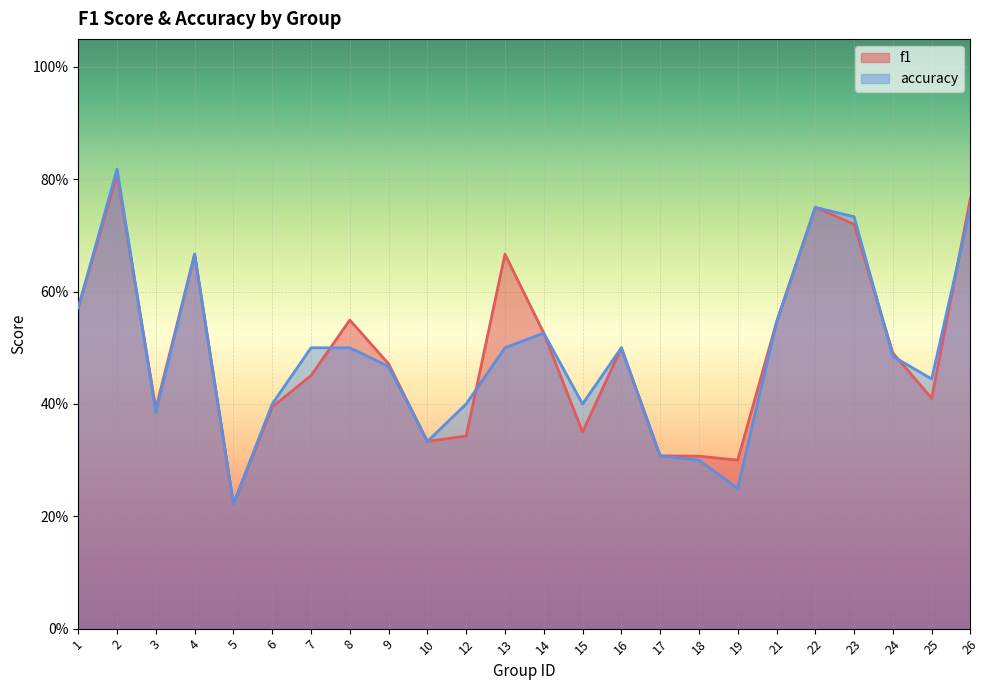

What is the value of the accuracy point at the 16th from the left?

0.3